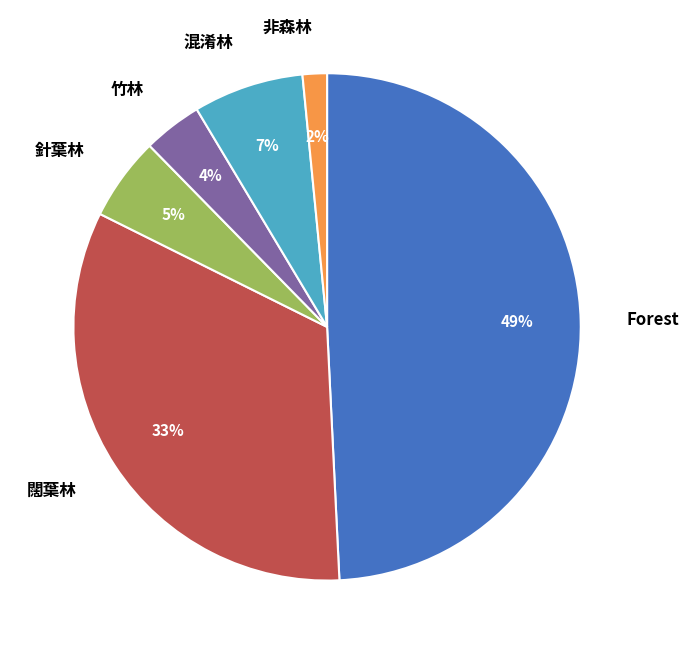

What percentage is the 針葉林 slice, to the nearest percent?

5%